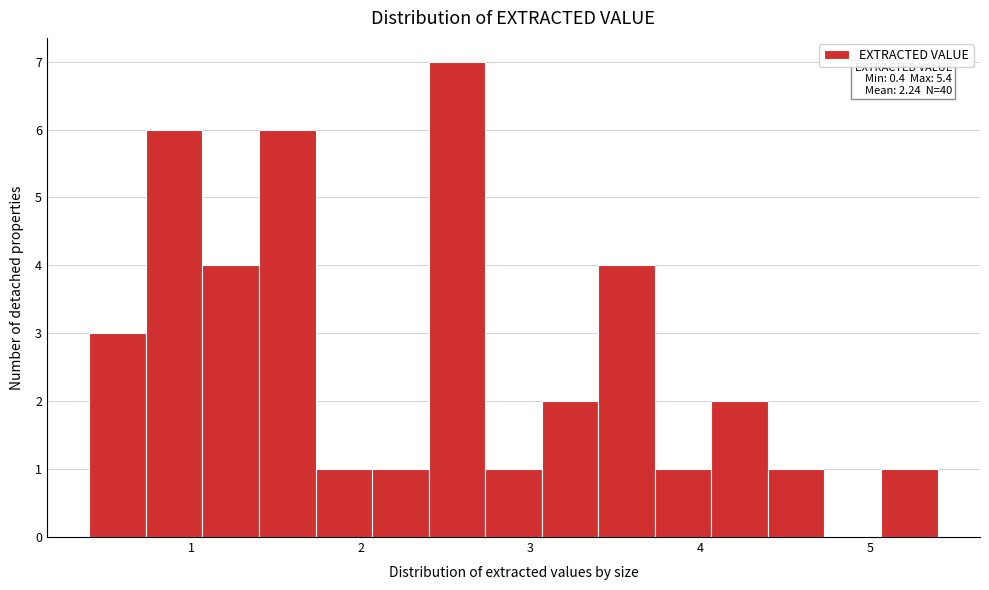

Read against the x-axis, roughly where is the centre of the tallest bar?

2.6